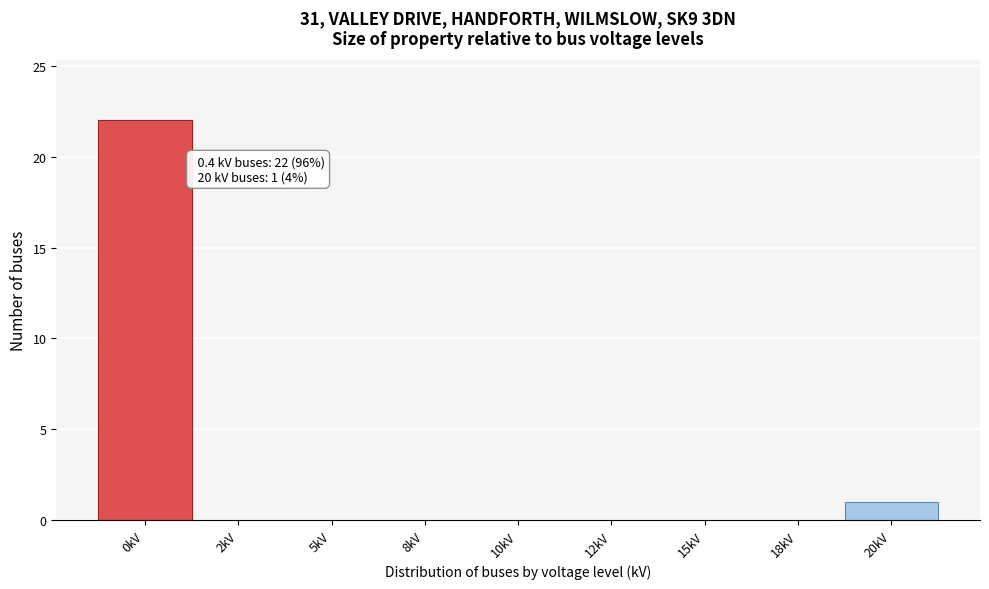

Reading right to left, list all the values displayed in this chart.

20kV=1	18kV=0	15kV=0	12kV=0	10kV=0	8kV=0	5kV=0	2kV=0	0kV=22